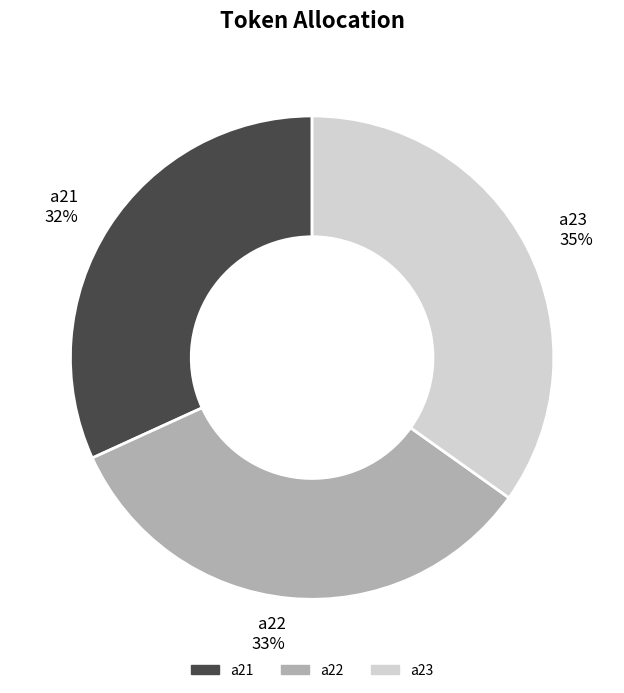

Between a22 and a21, which is larger?

a22